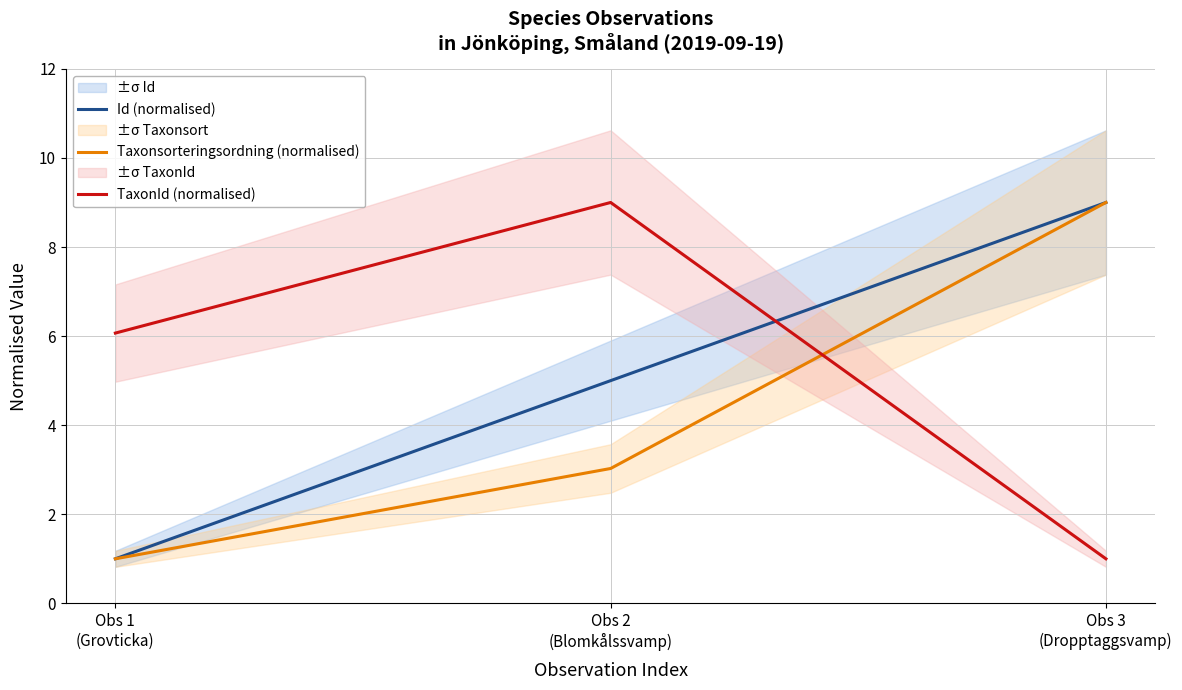

Which category has the highest value in the Id (normalised) series?

Obs 3
(Dropptaggsvamp)